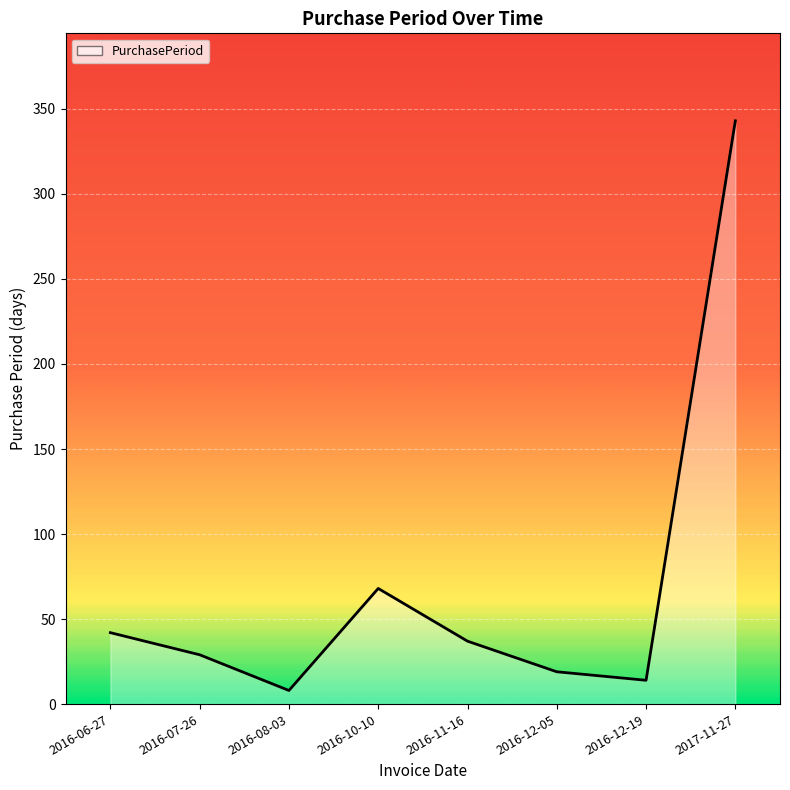

What is the average value?

70